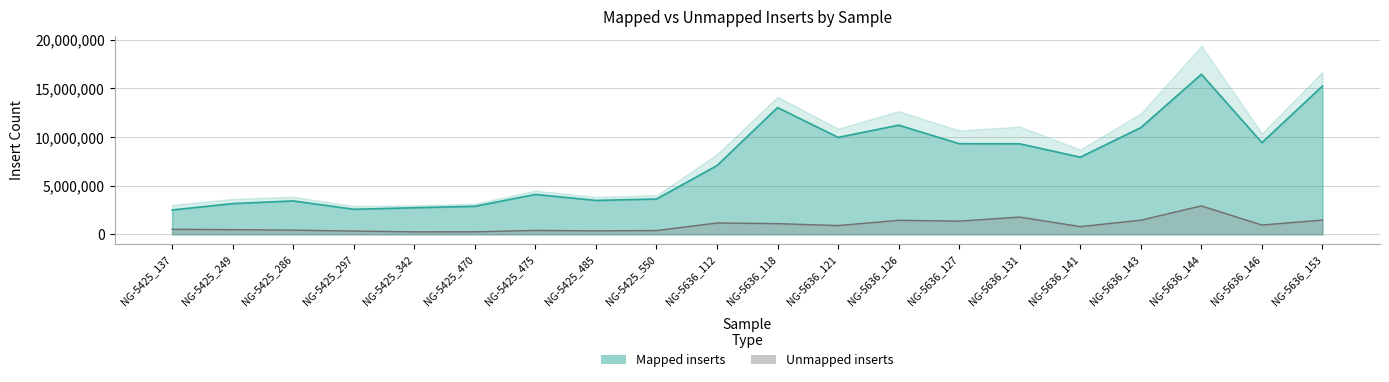

What is the label of the 2nd point from the left?

NG-5425_249